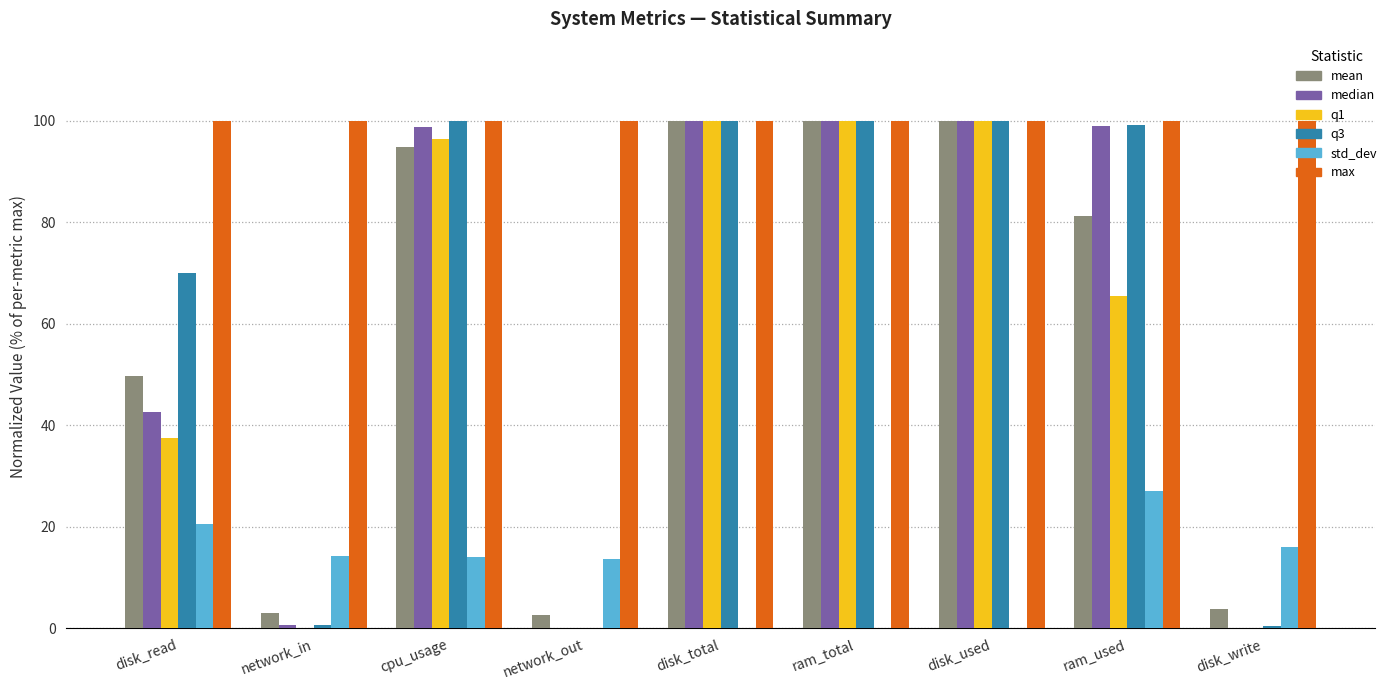

How many data points in q3 are above 99?

5